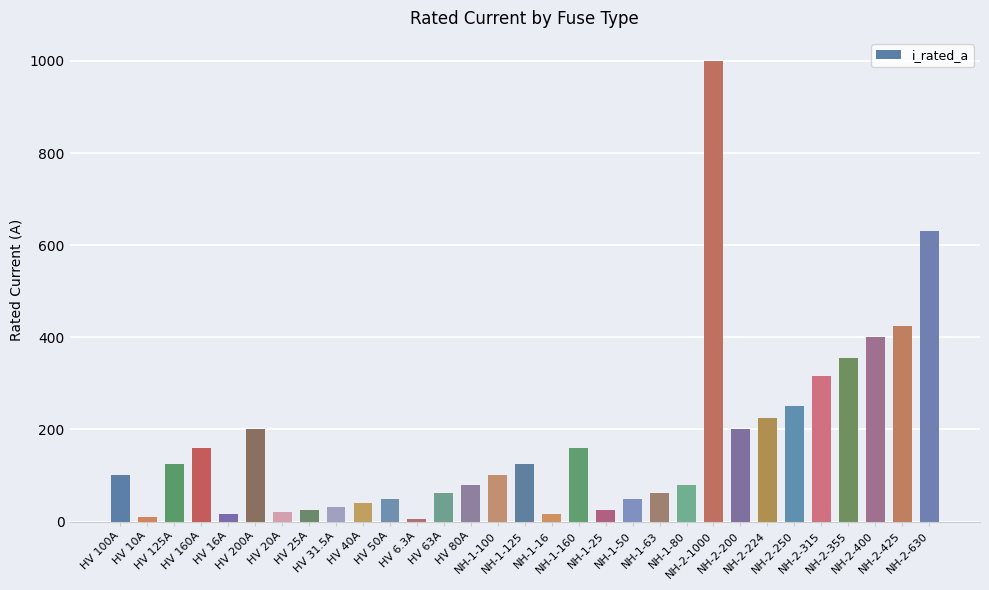

What is the maximum value shown in the chart?

1000.0